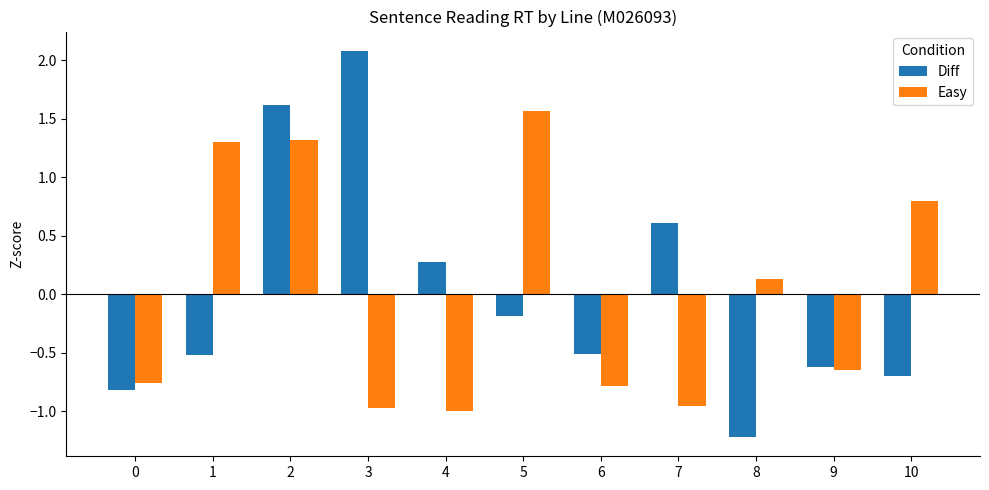

How many values in Diff are below zero?

7